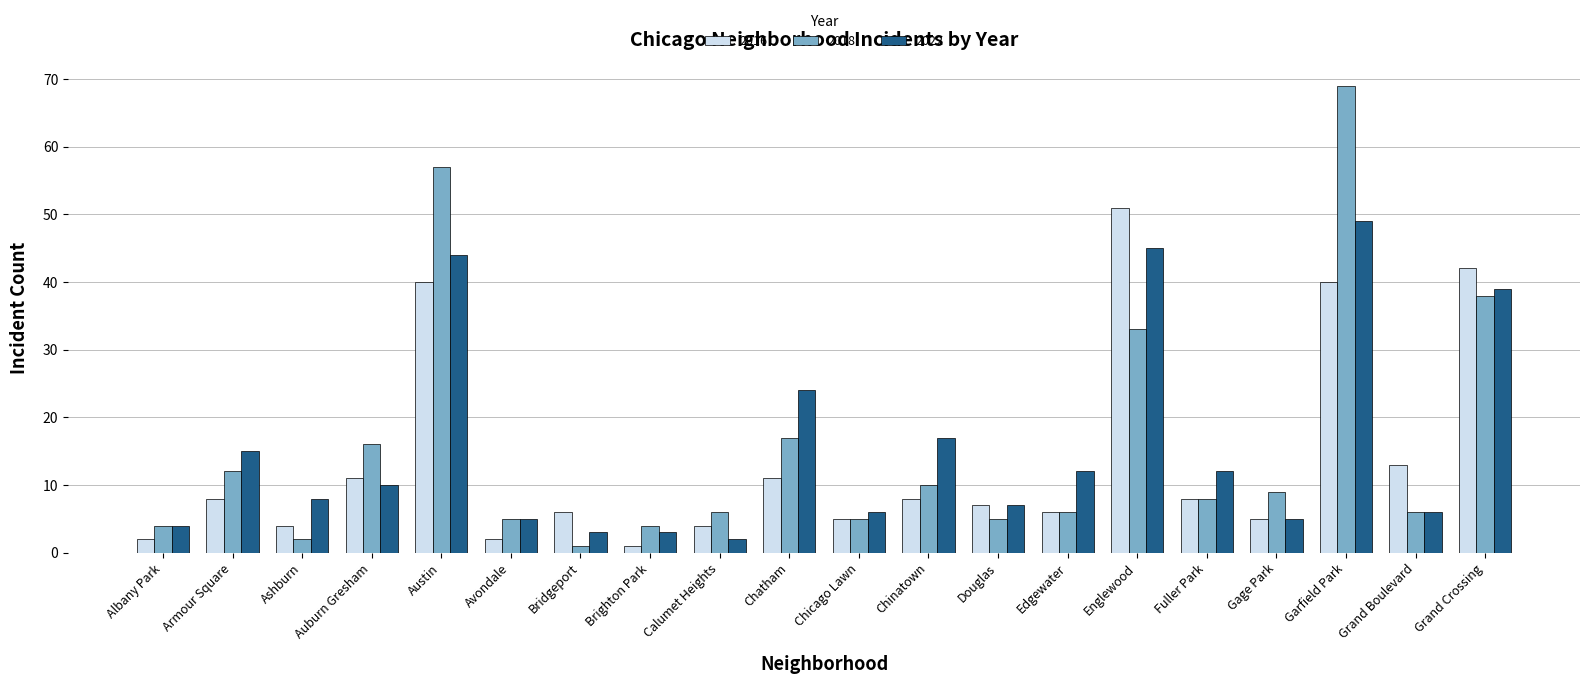

At which label does 2022 first exceed 10?

Armour Square